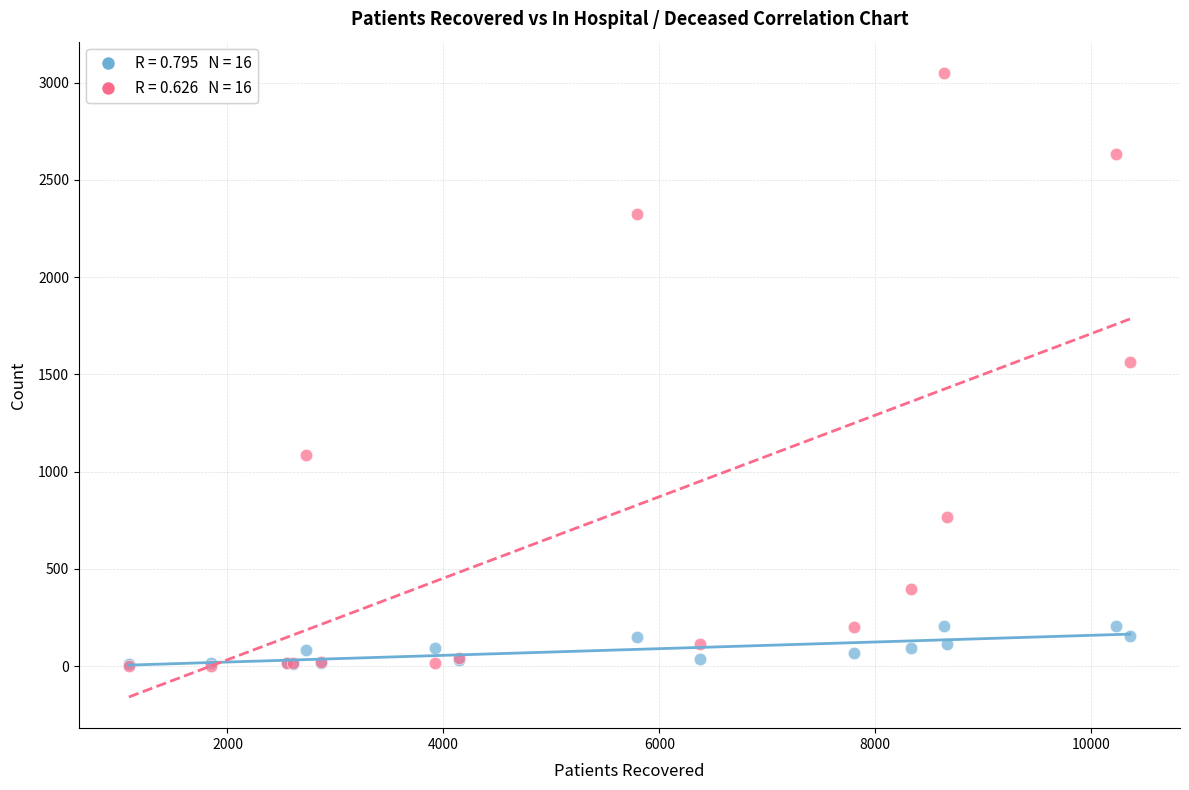

Across all series, what Y value is closest to 1526?

1563